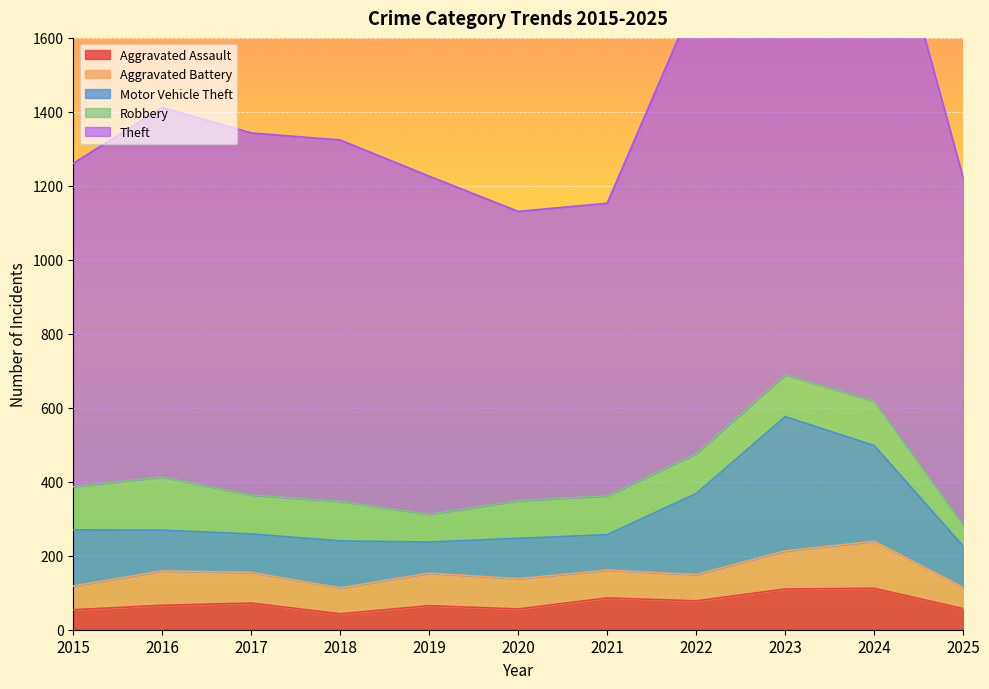

What is the difference between the maximum and minimum values in the Aggravated Battery series?

69